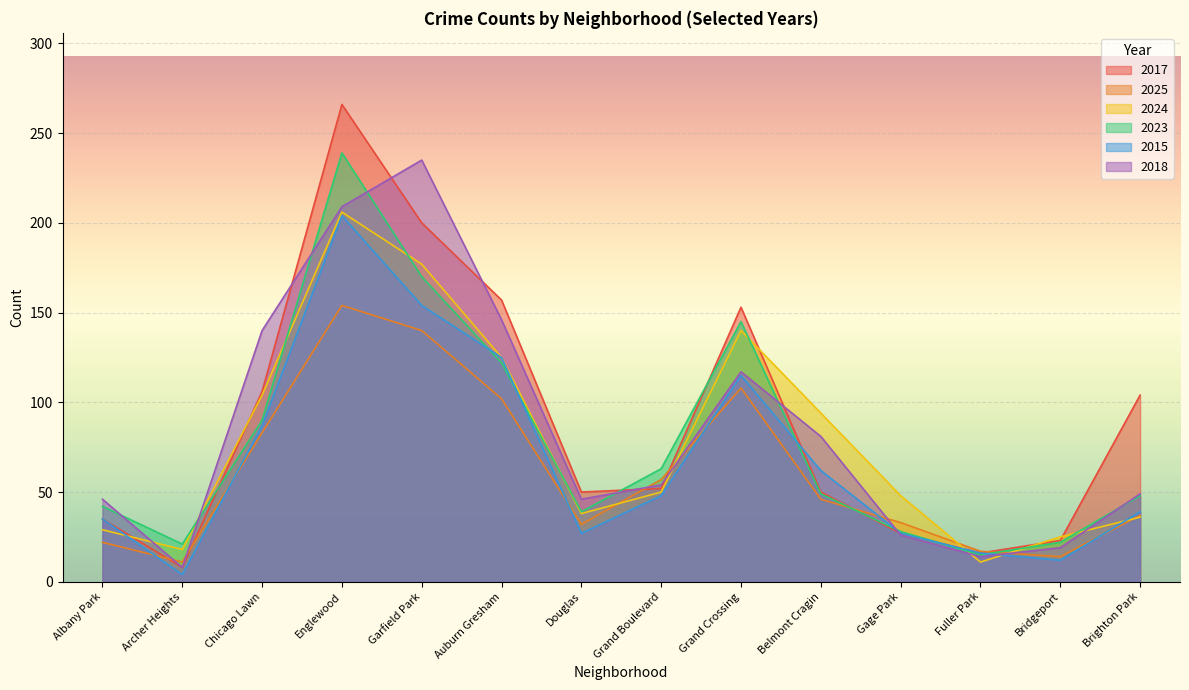

List the labels in order of 2018 value, largest first.

Garfield Park, Englewood, Auburn Gresham, Chicago Lawn, Grand Crossing, Belmont Cragin, Grand Boulevard, Brighton Park, Albany Park, Douglas, Gage Park, Bridgeport, Fuller Park, Archer Heights